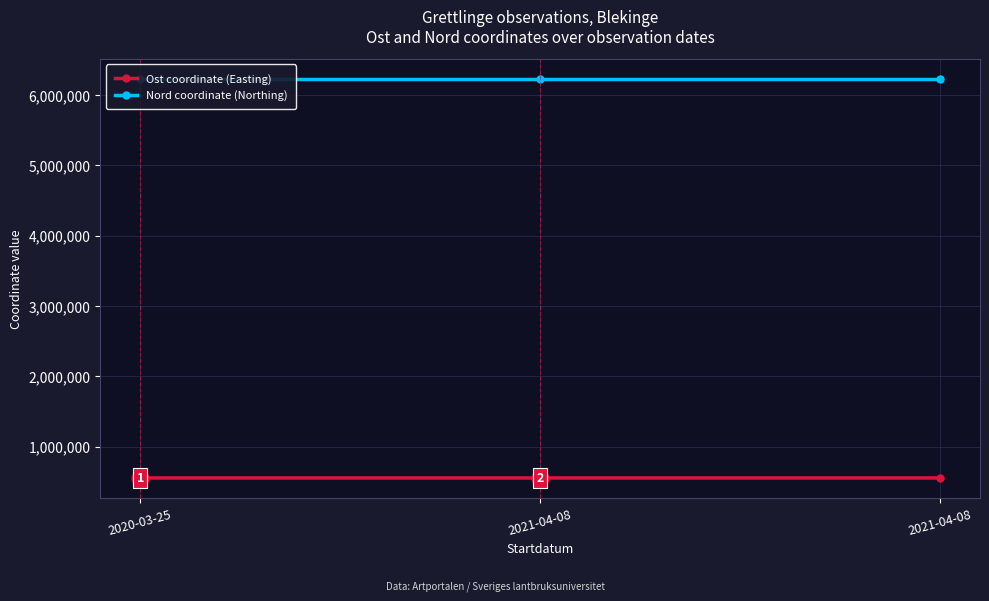

What is the difference between the highest and lowest values at 2020-03-25?

5677089.0